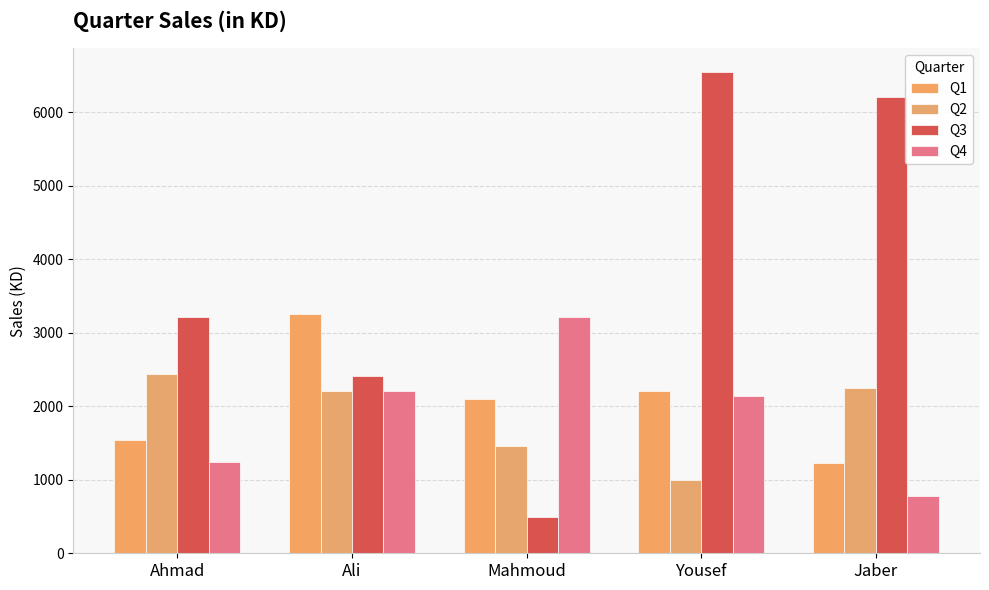

At which category is the sum across all series the highest?

Yousef